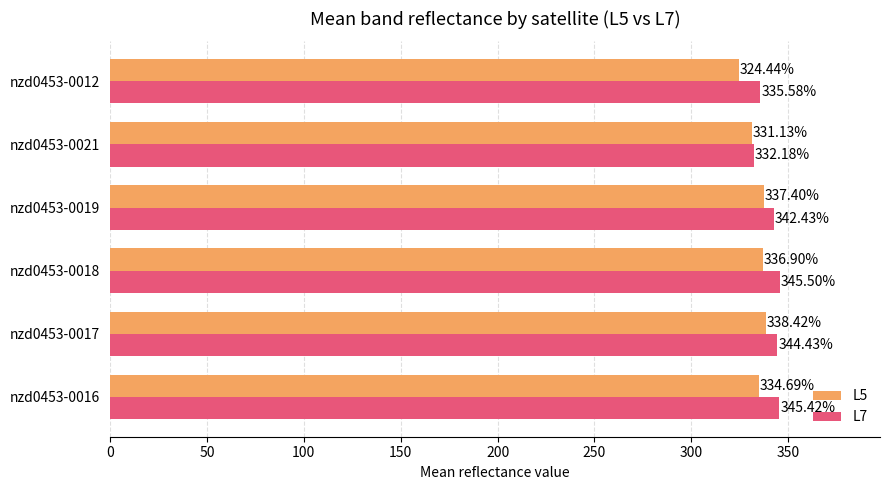

At which category is the sum across all series the highest?

nzd0453-0017